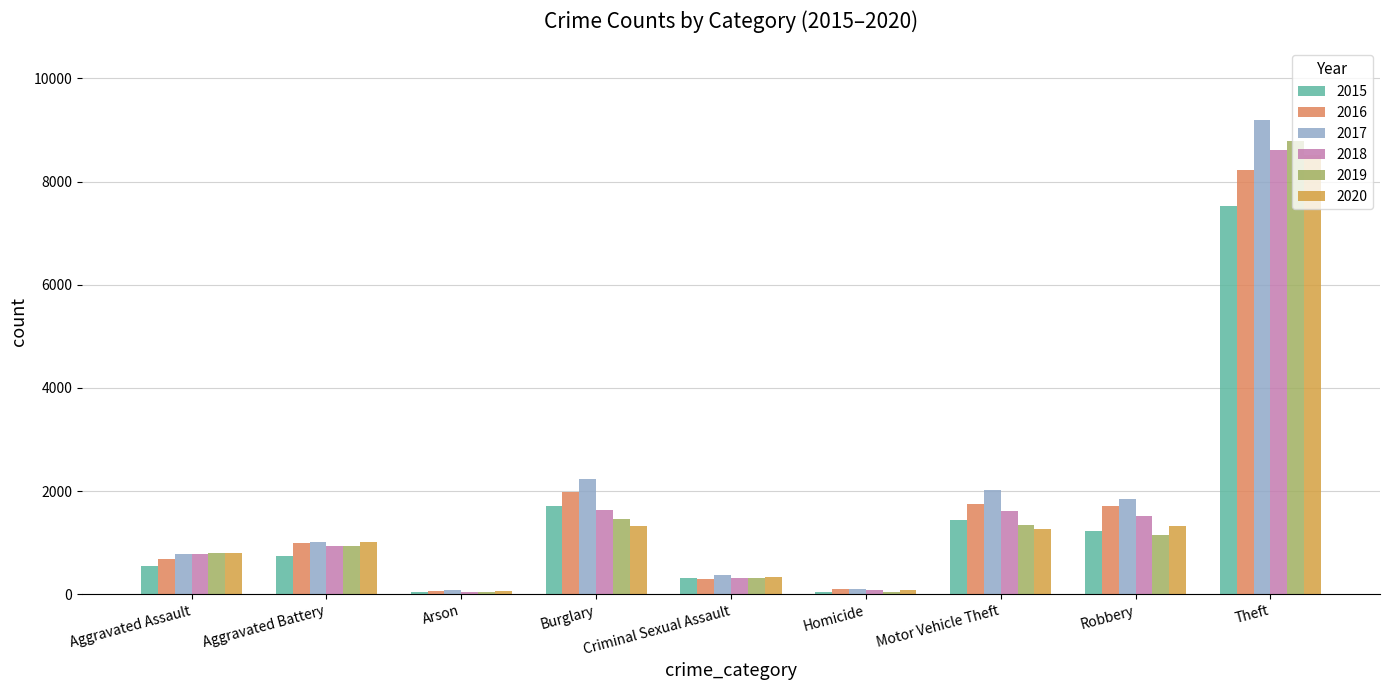

Read the 2015 value at Criminal Sexual Assault, to the nearest 100.

300